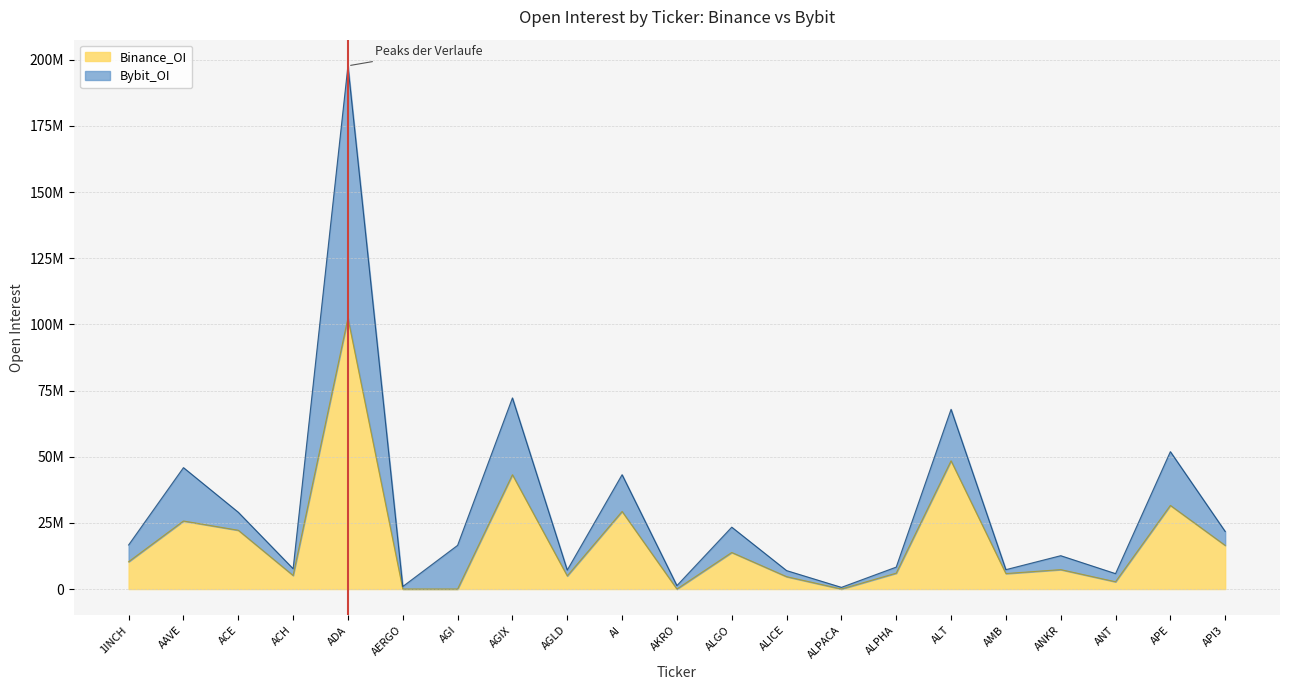

Reading left to right, list all the values displayed in this chart.

Bybit_OI: 1INCH=16653336	AAVE=45862949	ACE=28997405	ACH=7670108	ADA=197670941	AERGO=951518	AGI=16504165	AGIX=72204782	AGLD=7159768	AI=43196266	AKRO=1294073	ALGO=23371657	ALICE=6966628	ALPACA=634651	ALPHA=8285899	ALT=67893274	AMB=7320437	ANKR=12598527	ANT=5814369	APE=51903421	API3=21740505
Binance_OI: 1INCH=10320033	AAVE=25697449	ACE=22202558	ACH=5113151	ADA=102352090	AERGO=0	AGI=0	AGIX=43184072	AGLD=4951833	AI=29308778	AKRO=0	ALGO=13803766	ALICE=4668868	ALPACA=0	ALPHA=5991402	ALT=48438450	AMB=5840254	ANKR=7334570	ANT=2741102	APE=31588326	API3=16475677